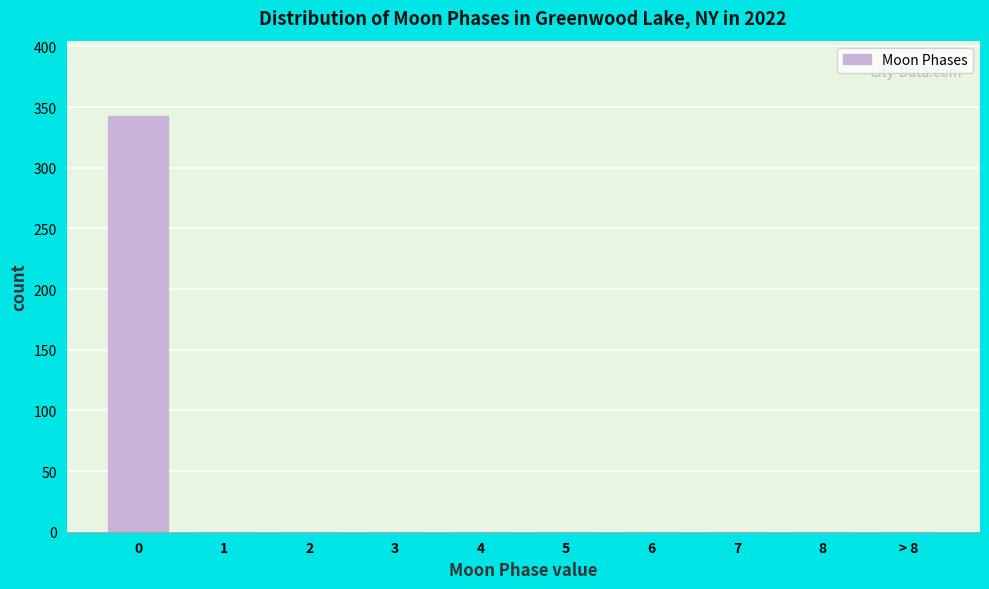

Reading left to right, what are all the values shown in this chart?

0=343	1=0	2=0	3=0	4=0	5=0	6=0	7=0	8=0	> 8=0